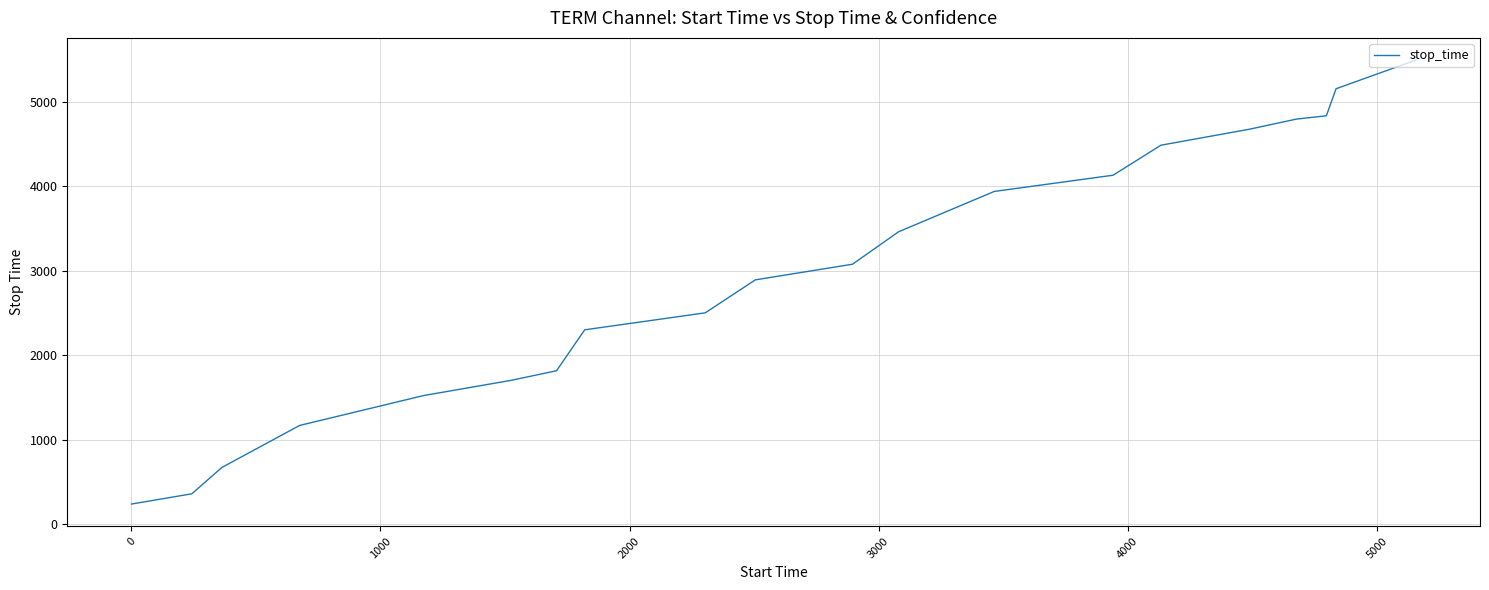

Reading left to right, transcribe all the data shown in this chart.

242	363	675	1172	1525	1706	1819	2303	2504	2894	3079	3463	3940	4132	4487	4676	4796	4835	5155	5494